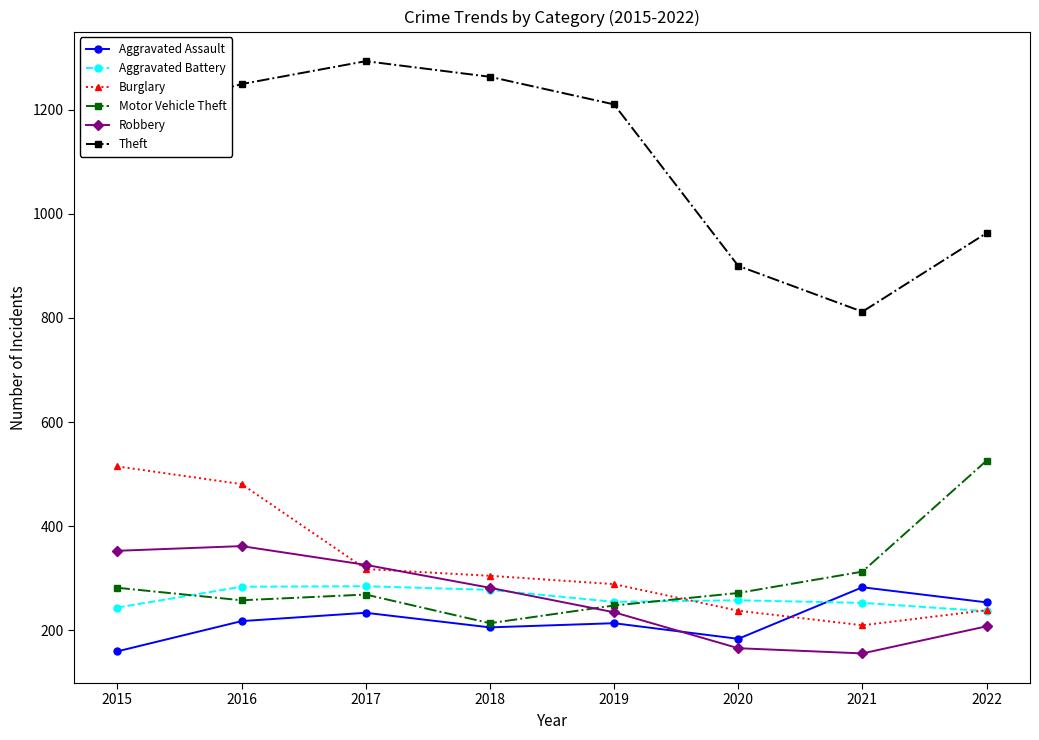

True or false: Aggravated Assault and Aggravated Battery cross at least once.

True